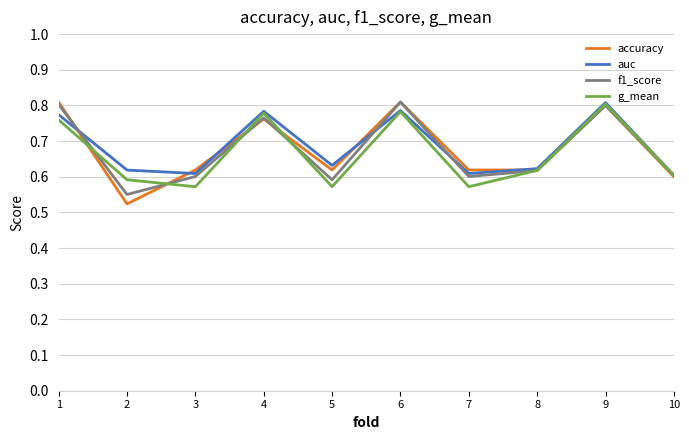

Is the value of auc at 3 greater than the value of g_mean at 7?

Yes